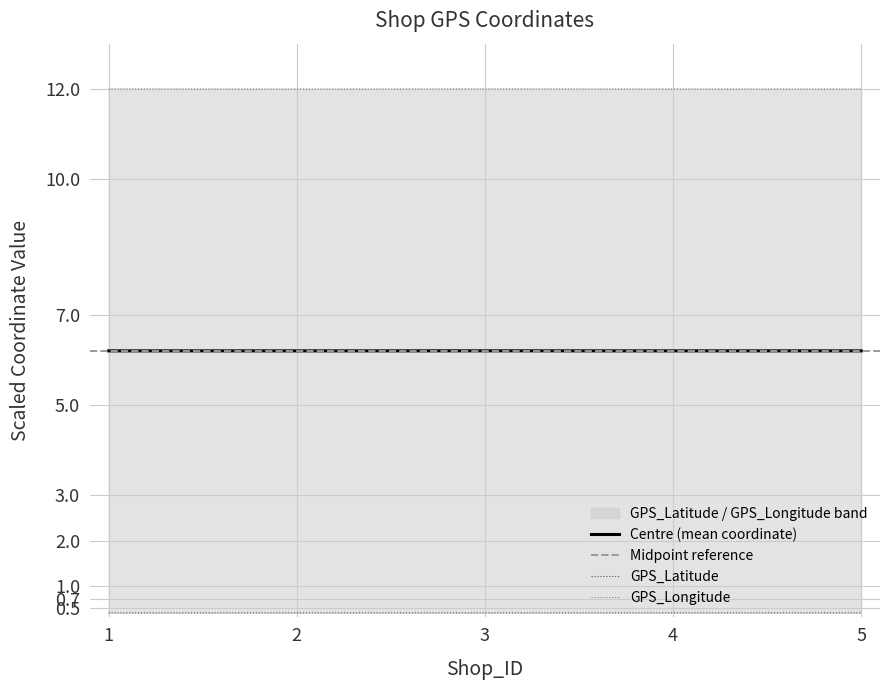

Reading left to right, transcribe all the data shown in this chart.

GPS_Latitude: 0.4	0.4	0.4	0.4	0.4
GPS_Longitude: 12.0	12.0	12.0	12.0	12.0